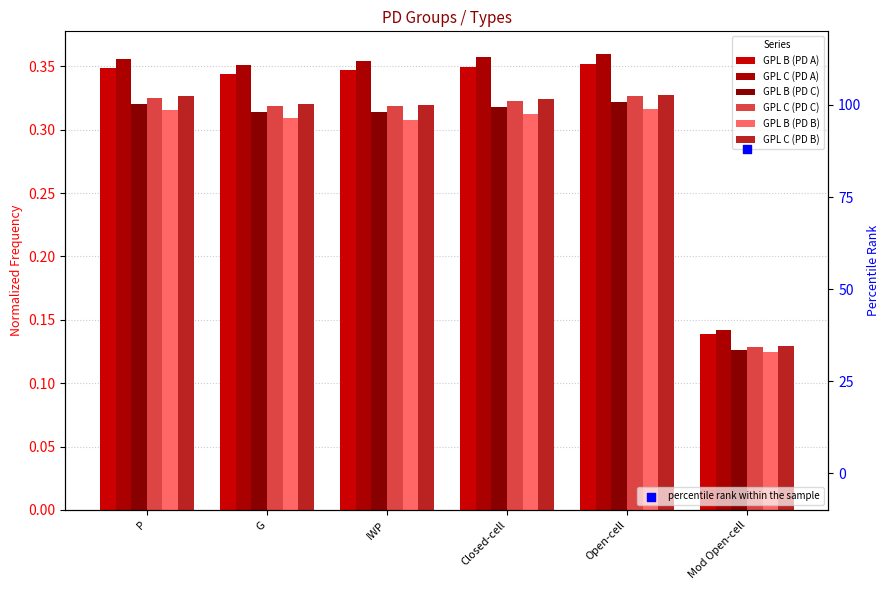

At which category is the sum across all series the highest?

Open-cell